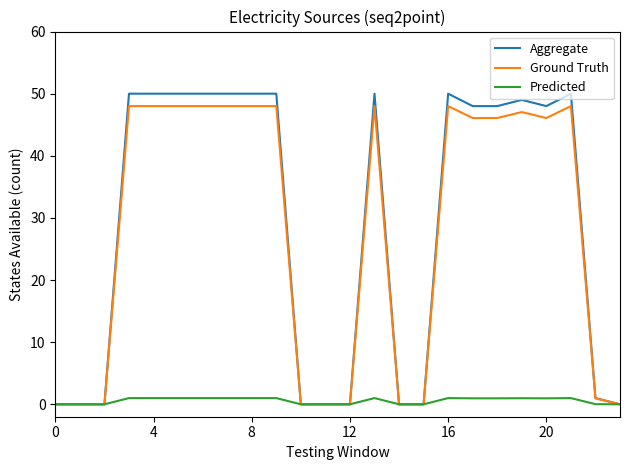

What is the highest value of the Ground Truth series?

48.0